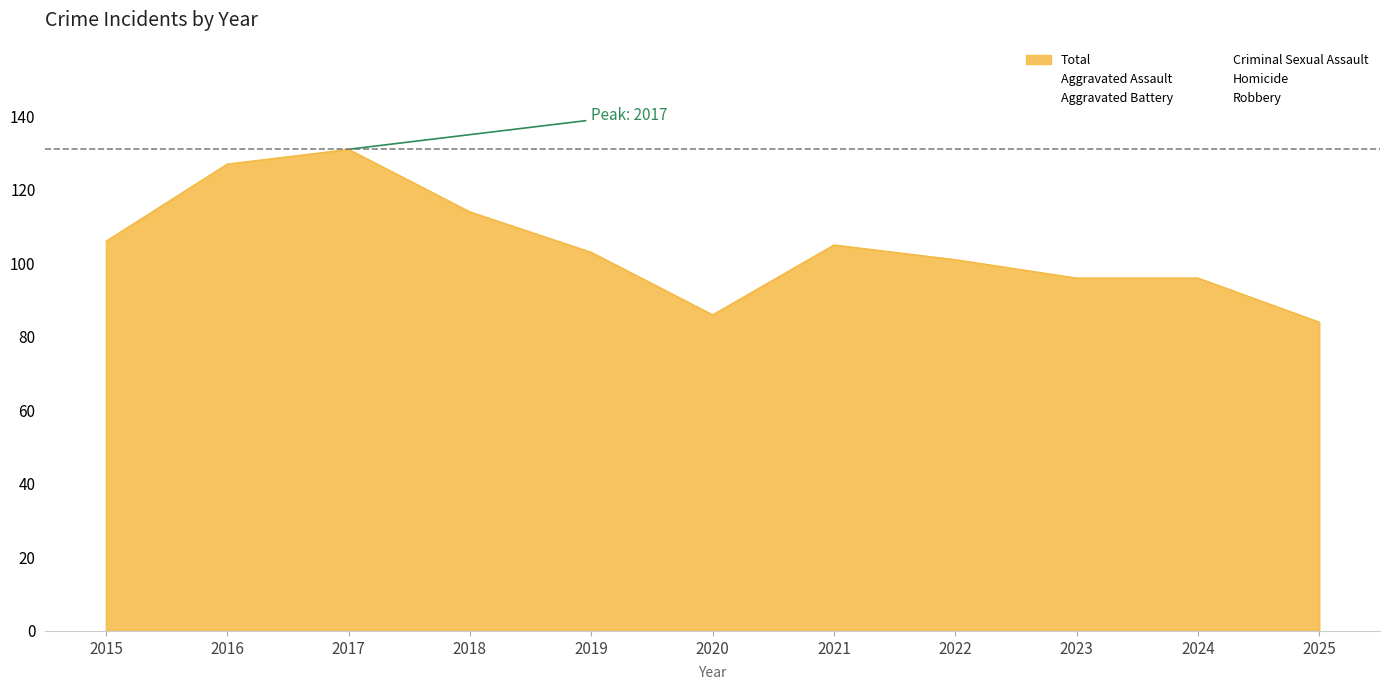

What is the value of the Robbery point at the 6th from the left?

23